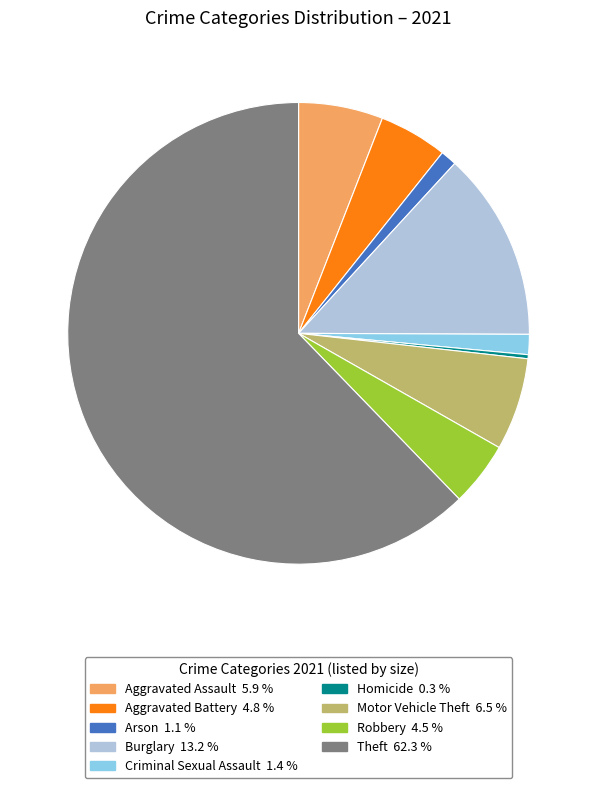

Do Theft and Aggravated Assault together represent more than half of the pie?

Yes